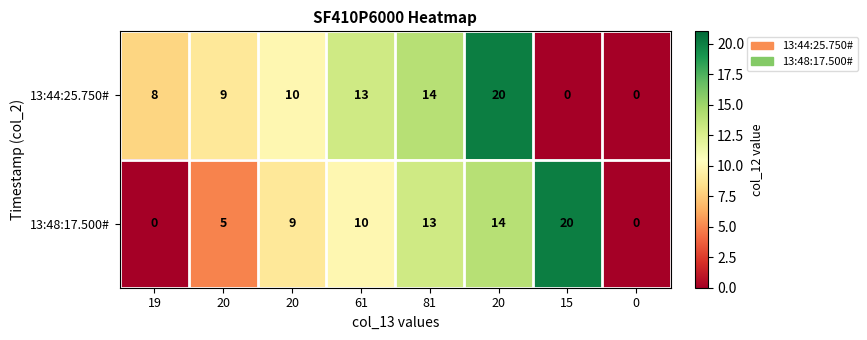

Count the number of categories in the chart.

8